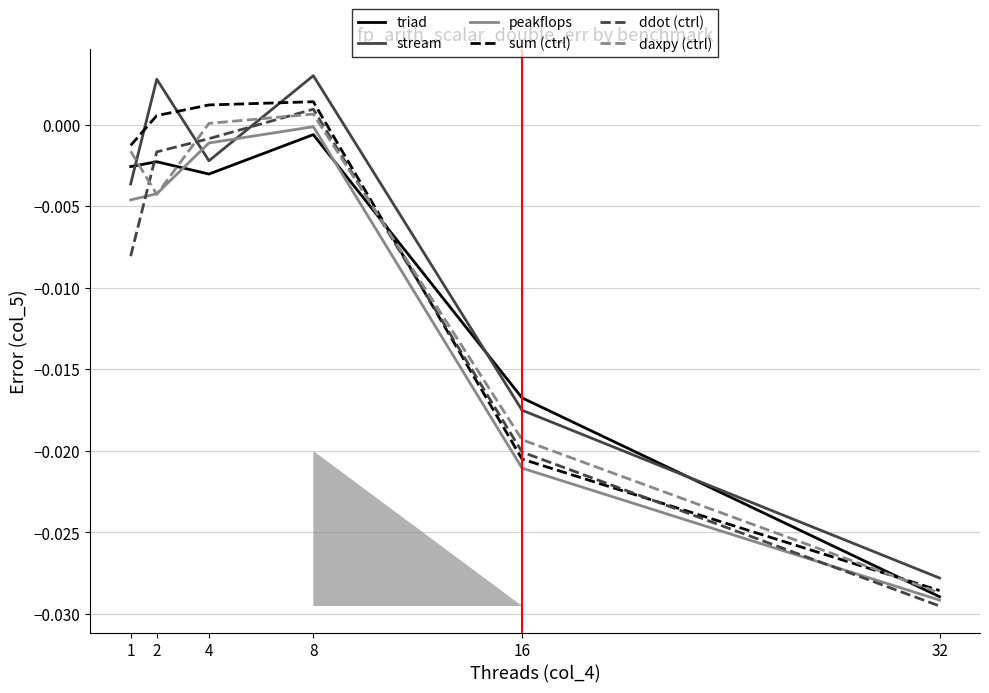

Is the value of daxpy (ctrl) at 32 greater than the value of peakflops at 32?

Yes